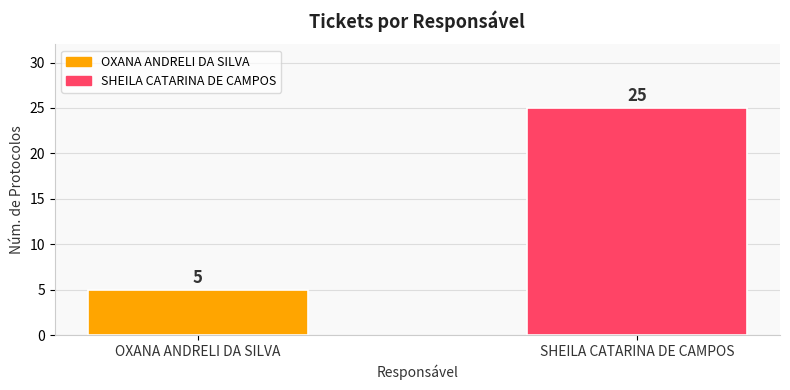

Rank the categories by value from highest to lowest.

SHEILA CATARINA DE CAMPOS, OXANA ANDRELI DA SILVA